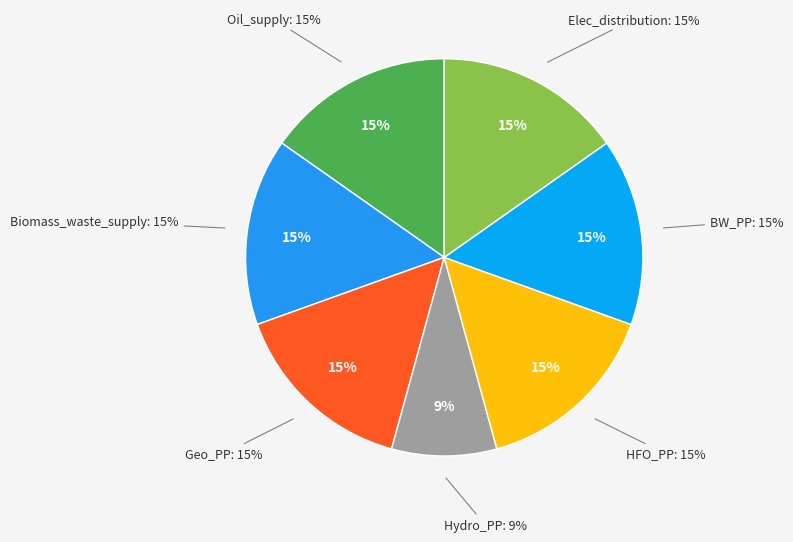

To the nearest percent, what portion does Biomass_waste_supply represent?

15%